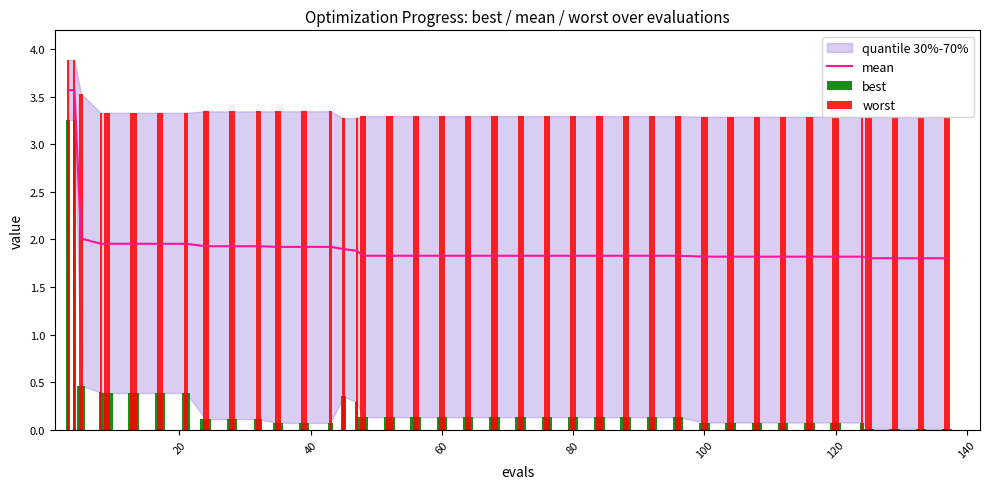

At how many categories does at least one series exceed 1?

40